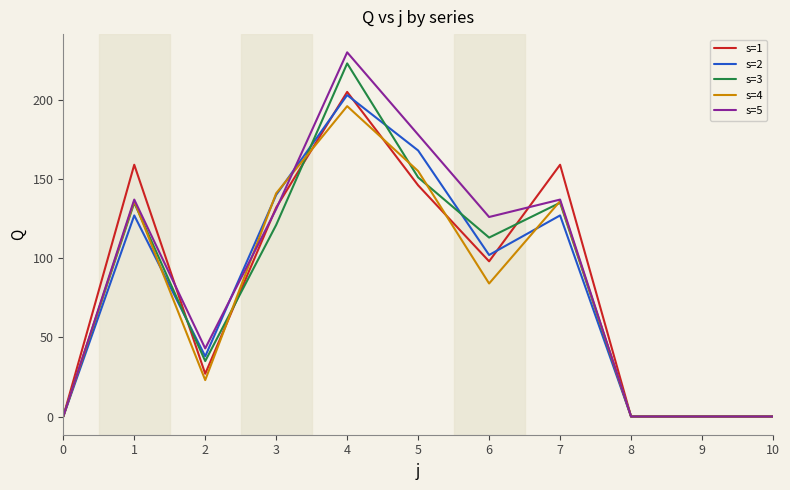

True or false: s=5 has a value of 186 at 1.

False